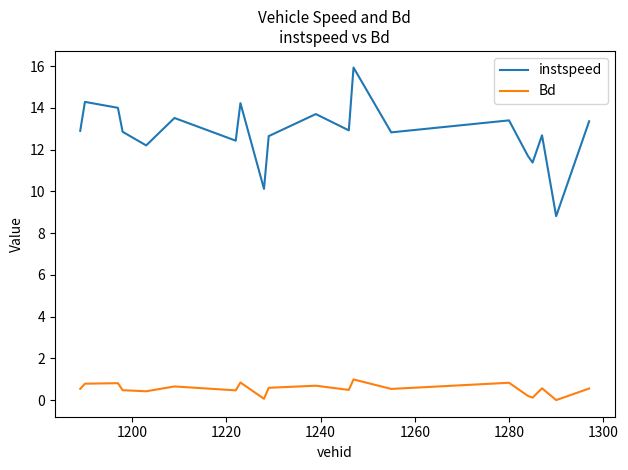

Which series has the largest total across all categories?

instspeed